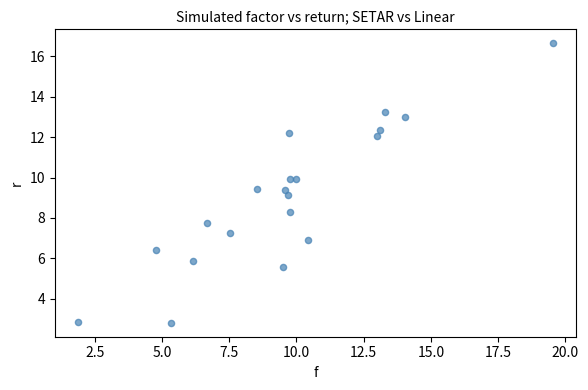

What is the range of X values (max minus min)?

17.6